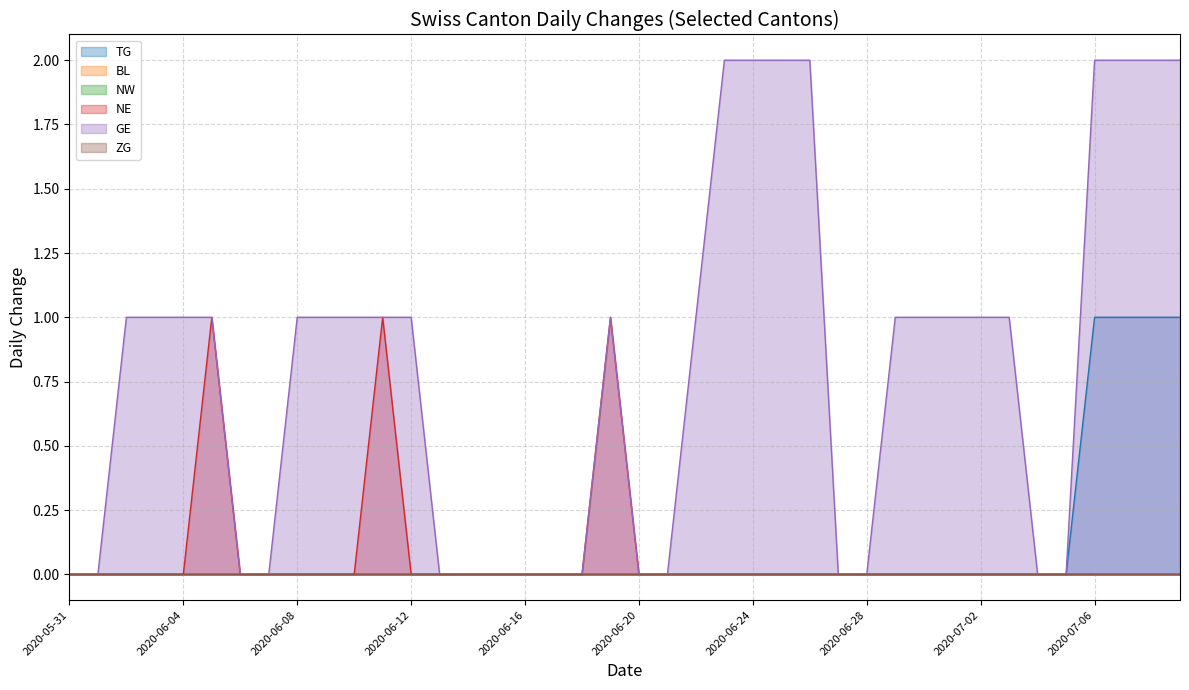

Which series has the largest range (max minus min)?

GE